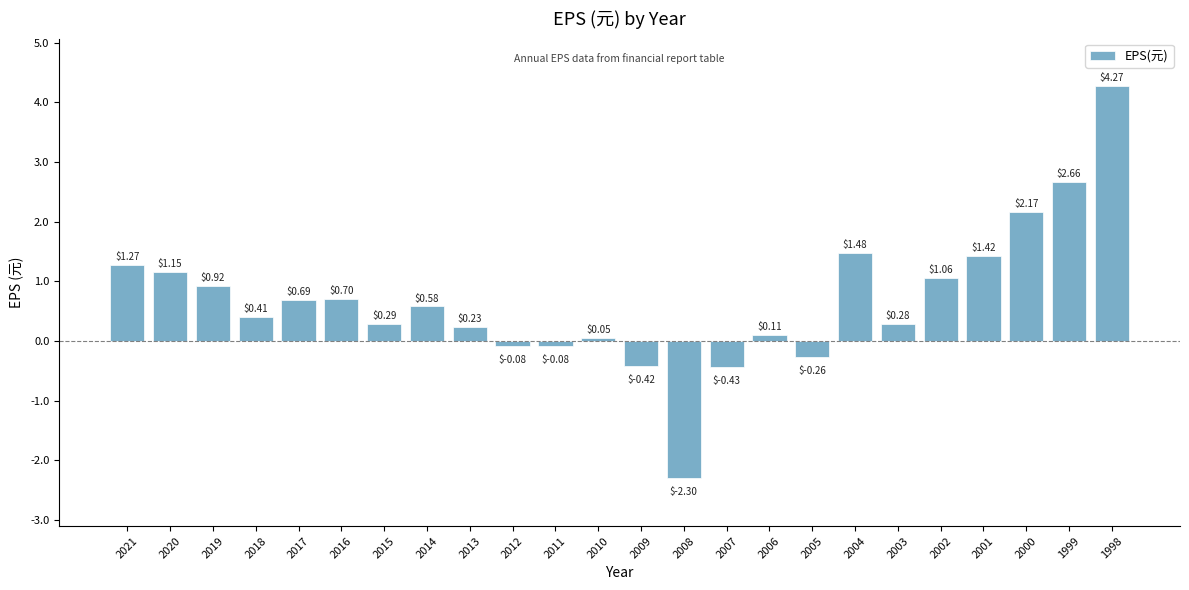

Where does the data first go above 0?

2021